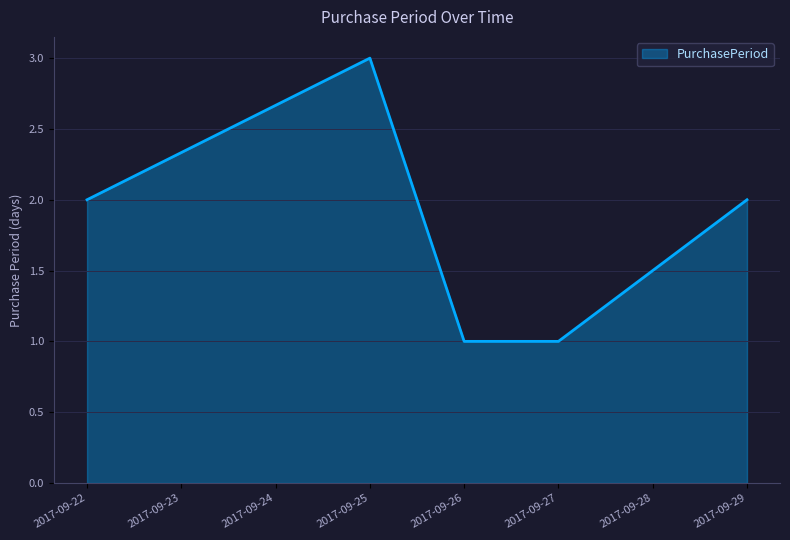

What is the ratio of the value at 2017-09-22 to the value at 2017-09-26?

2.0